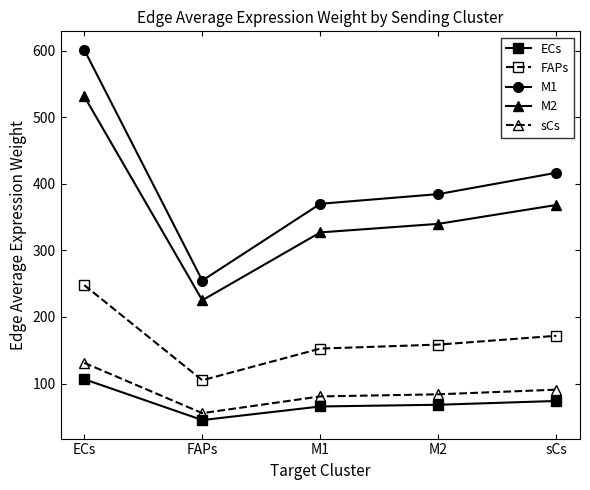

What is the difference between the maximum and minimum values in the M1 series?

346.6